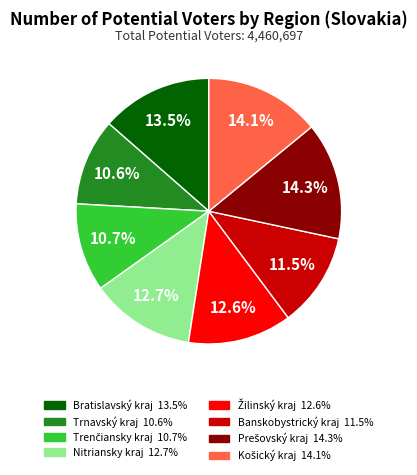

Is Trnavský kraj the majority of the pie?

No